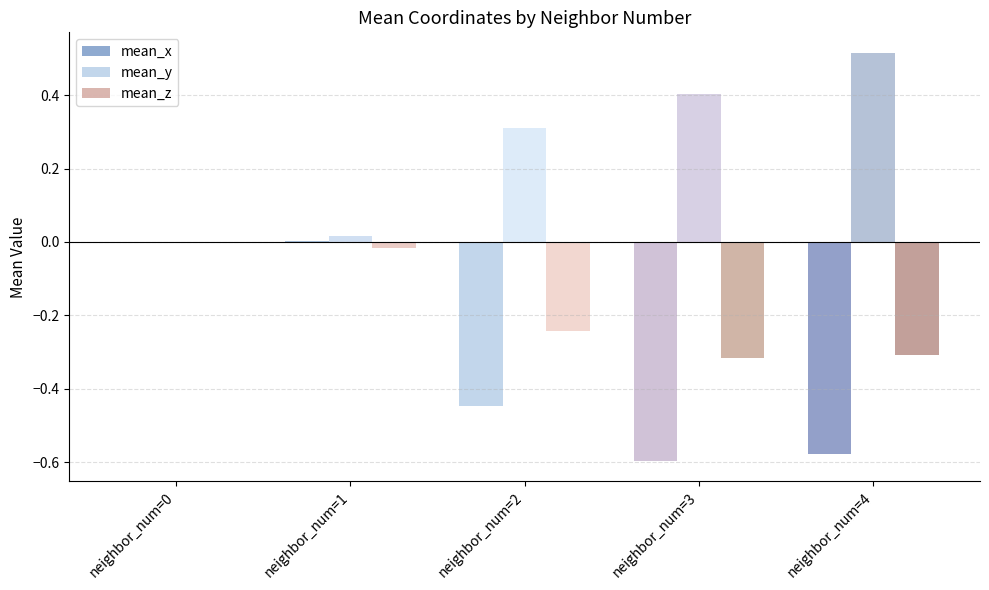

Reading left to right, transcribe all the data shown in this chart.

mean_x: neighbor_num=0=0.0	neighbor_num=1=0.0	neighbor_num=2=-0.4	neighbor_num=3=-0.6	neighbor_num=4=-0.6
mean_y: neighbor_num=0=0.0	neighbor_num=1=0.0	neighbor_num=2=0.3	neighbor_num=3=0.4	neighbor_num=4=0.5
mean_z: neighbor_num=0=0.0	neighbor_num=1=-0.0	neighbor_num=2=-0.2	neighbor_num=3=-0.3	neighbor_num=4=-0.3